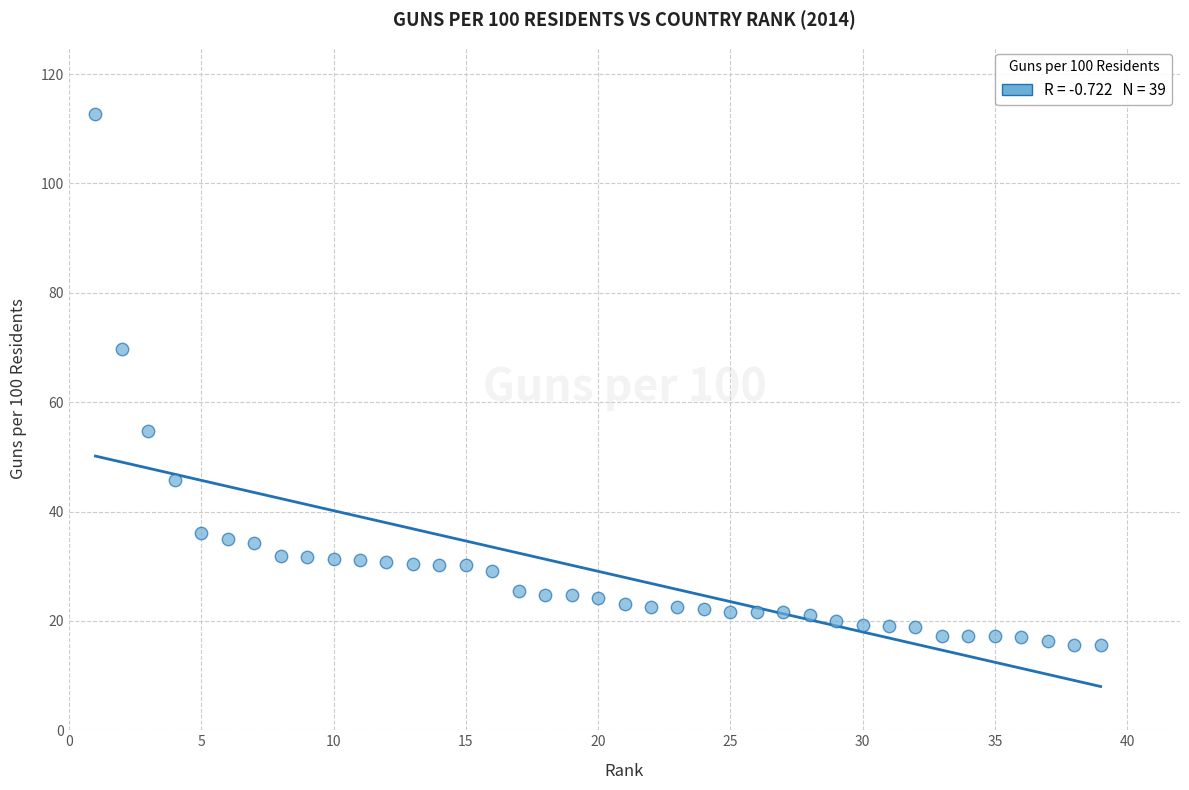

What is the range of X values (max minus min)?

38.0